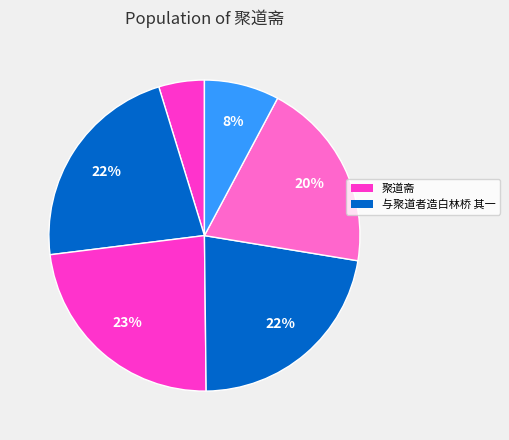

Count the number of slices in the pie.

6